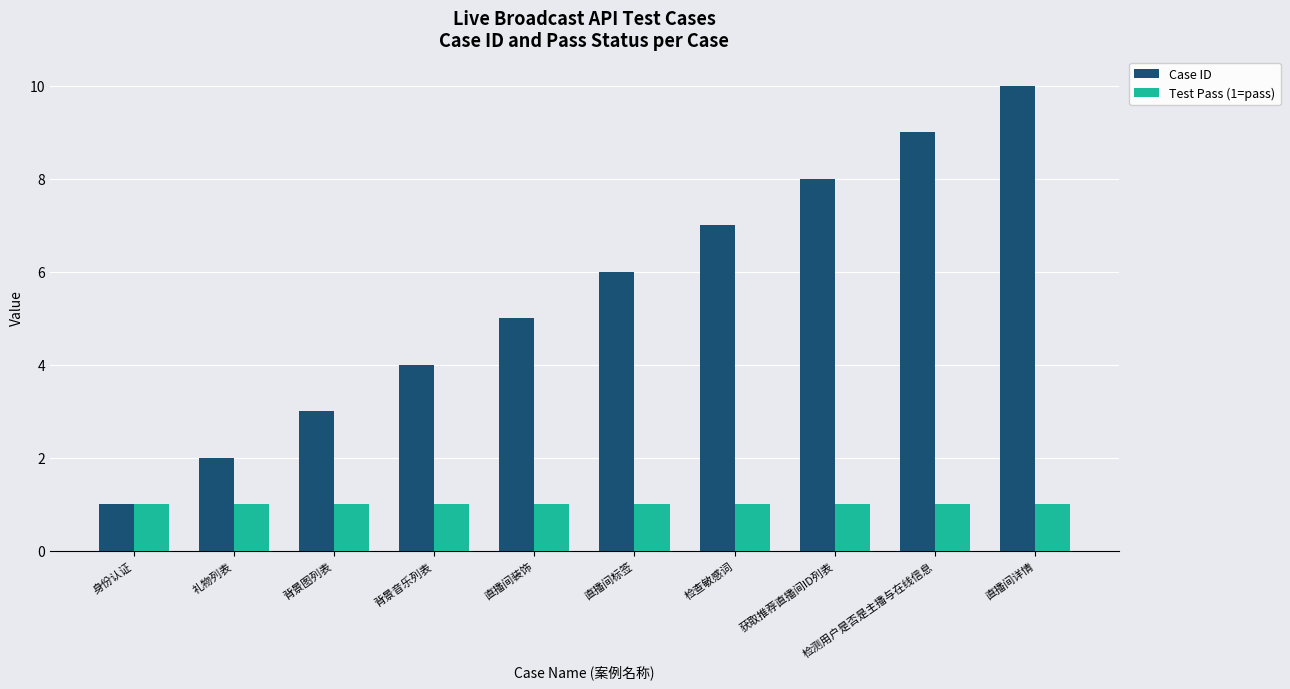

Reading left to right, what are all the values shown in this chart?

Case ID: 1	2	3	4	5	6	7	8	9	10
Test Pass (1=pass): 1	1	1	1	1	1	1	1	1	1